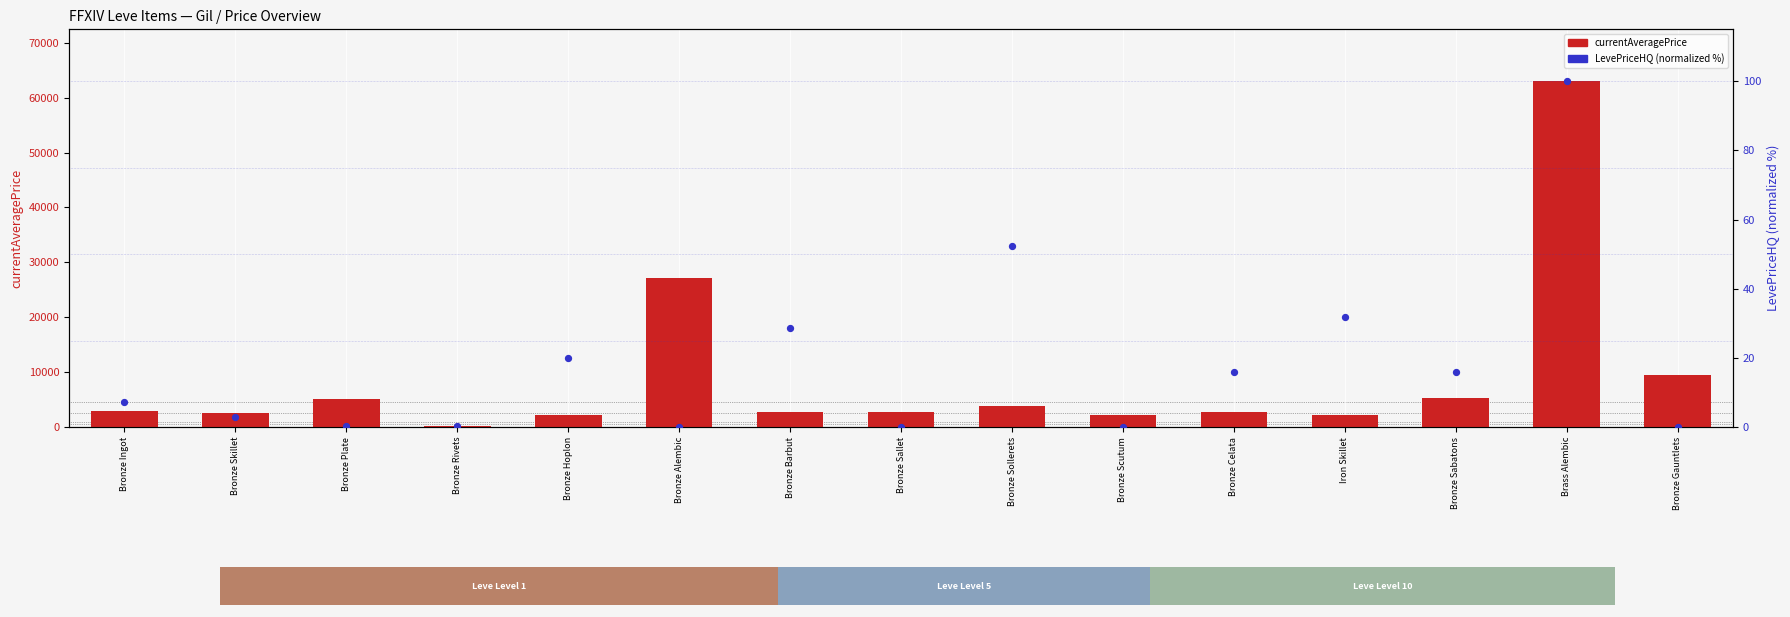

Is the value of currentAveragePrice at Bronze Skillet greater than the value of LevePriceHQ (percentile) at Iron Skillet?

Yes